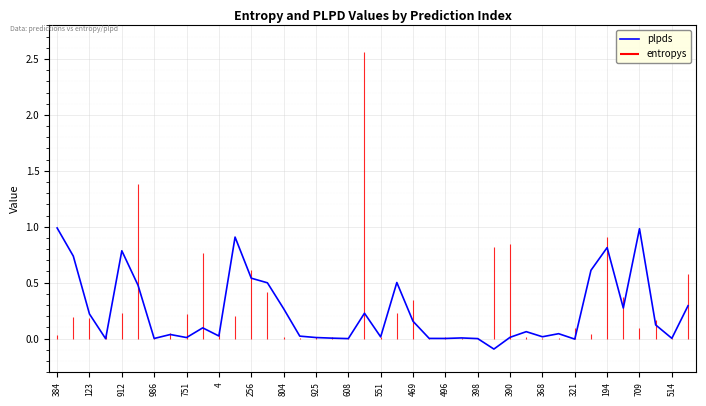

What position from the left is 39?

40